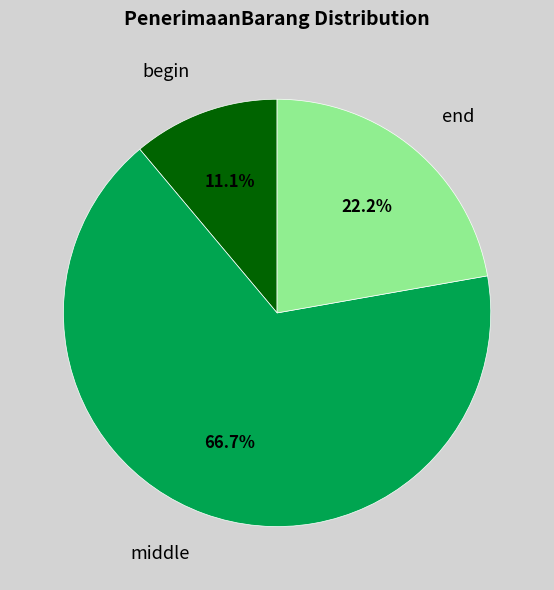

What percentage do begin and end together represent?

33.3%